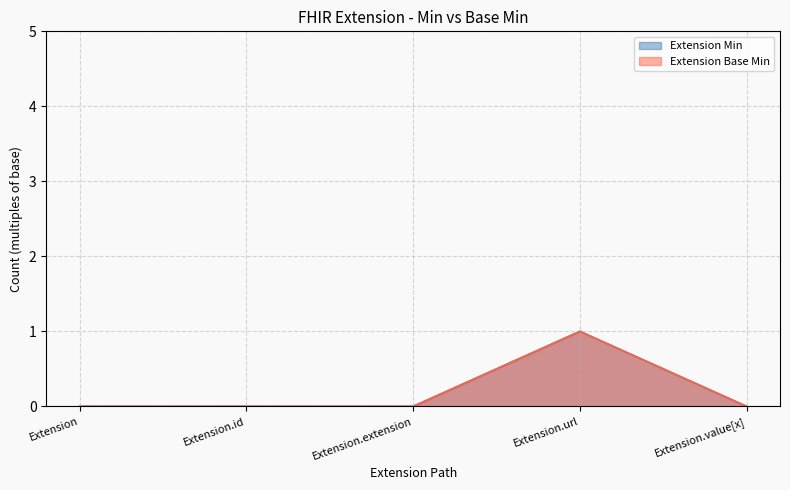

At which label is Extension Min closest to 0?

Extension